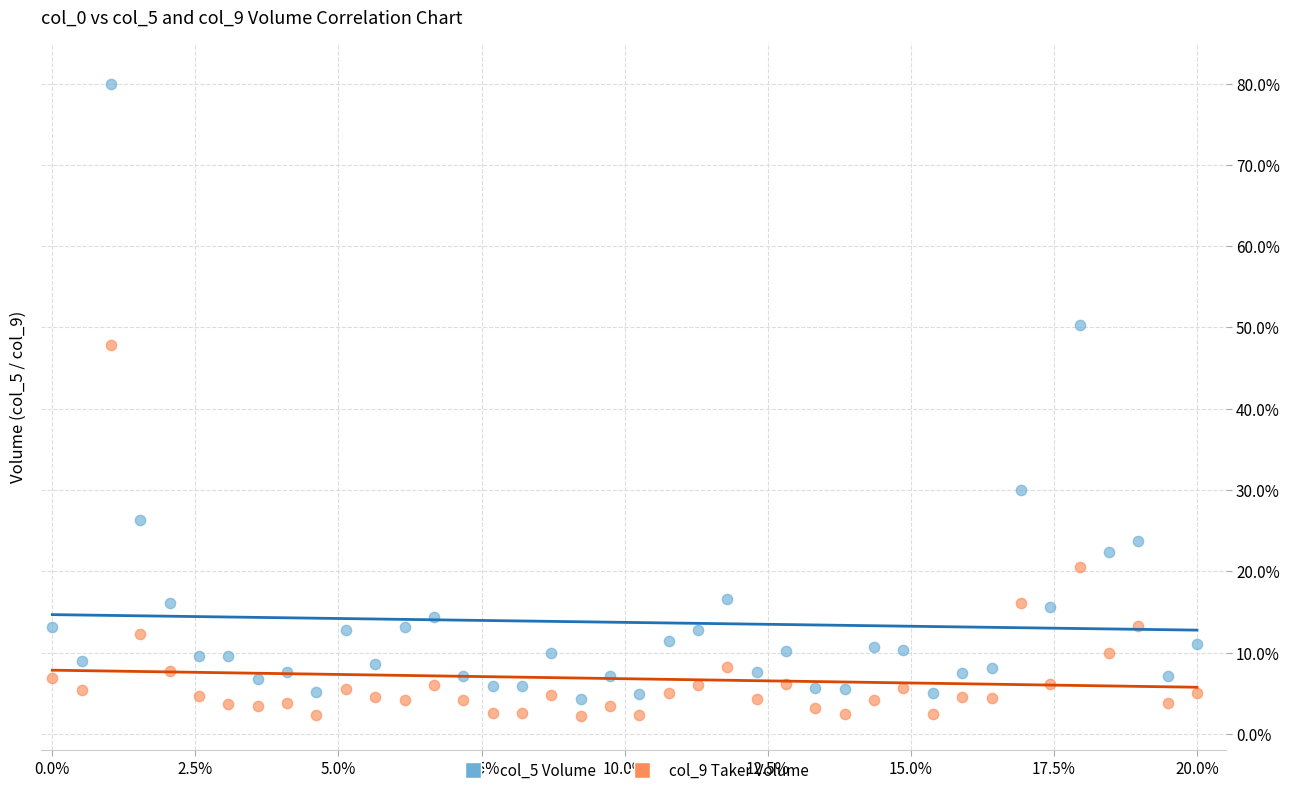

What are all the series names shown in the legend?

col_5 Volume, col_9 Taker Volume